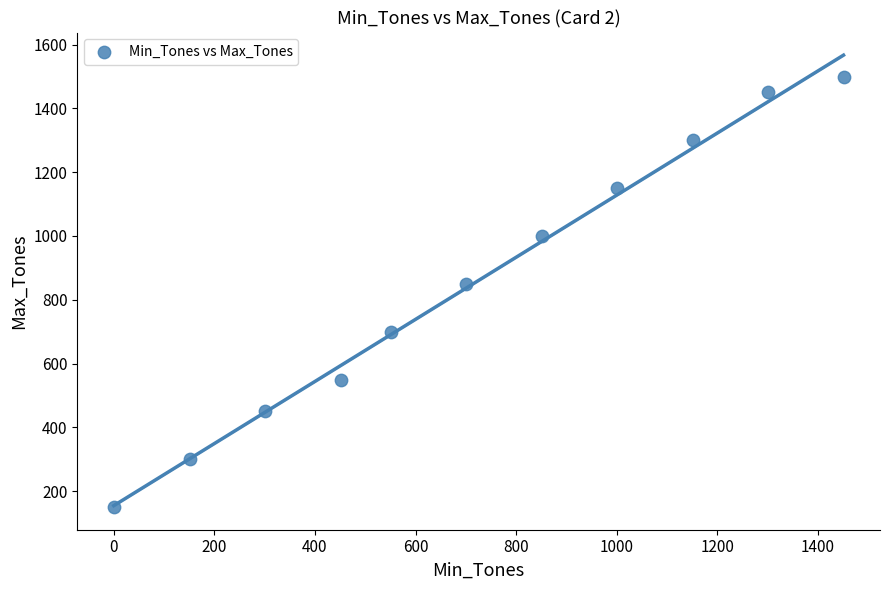

What Y value in the scatter plot is closest to 825?

850